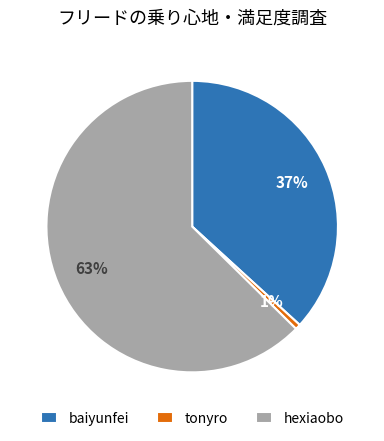

Do baiyunfei and tonyro together represent more than half of the pie?

No